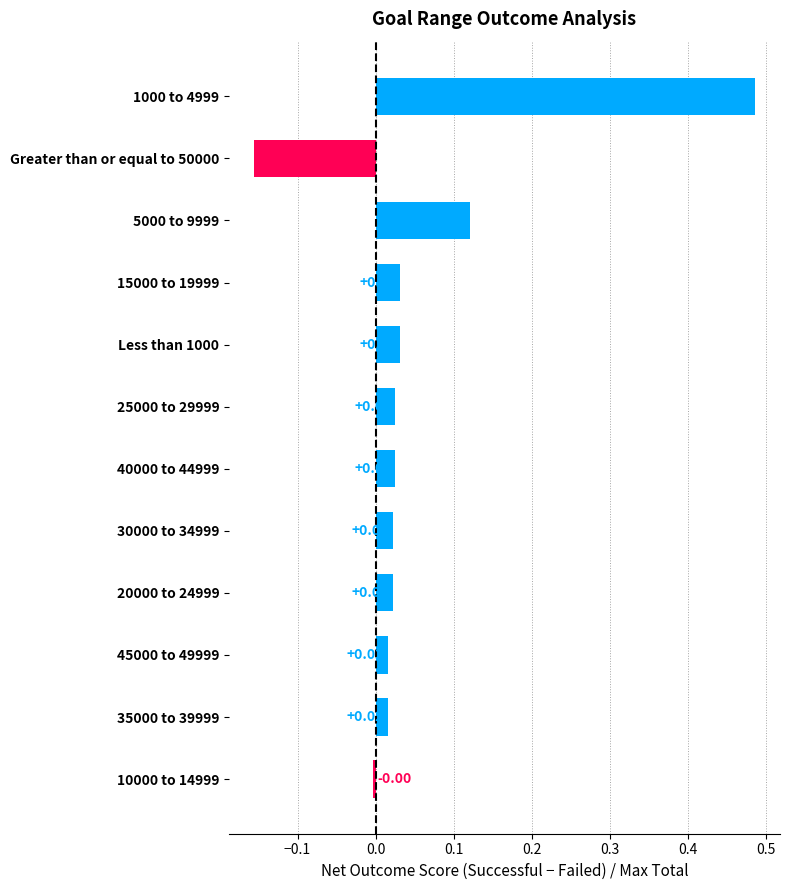

What is the change in value from Greater than or equal to 50000 to 45000 to 49999?

+0.2